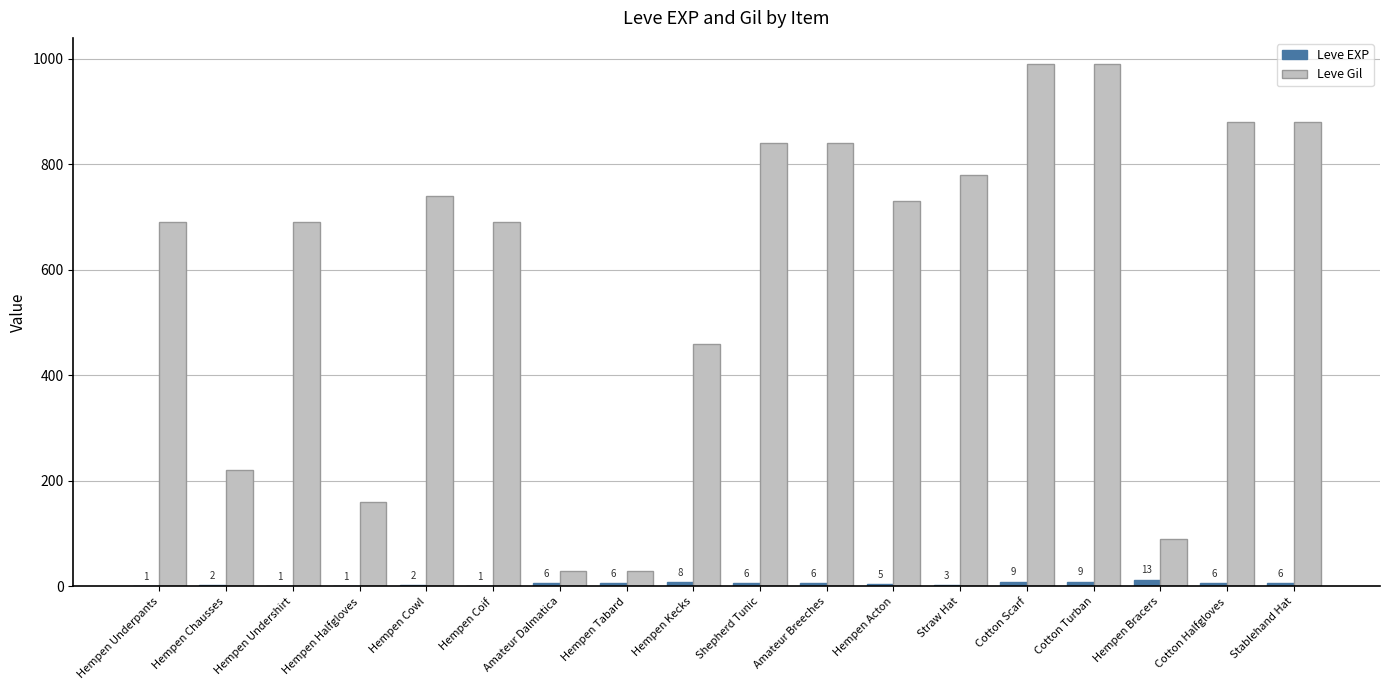

What is the sum of all Leve Gil values?

10730